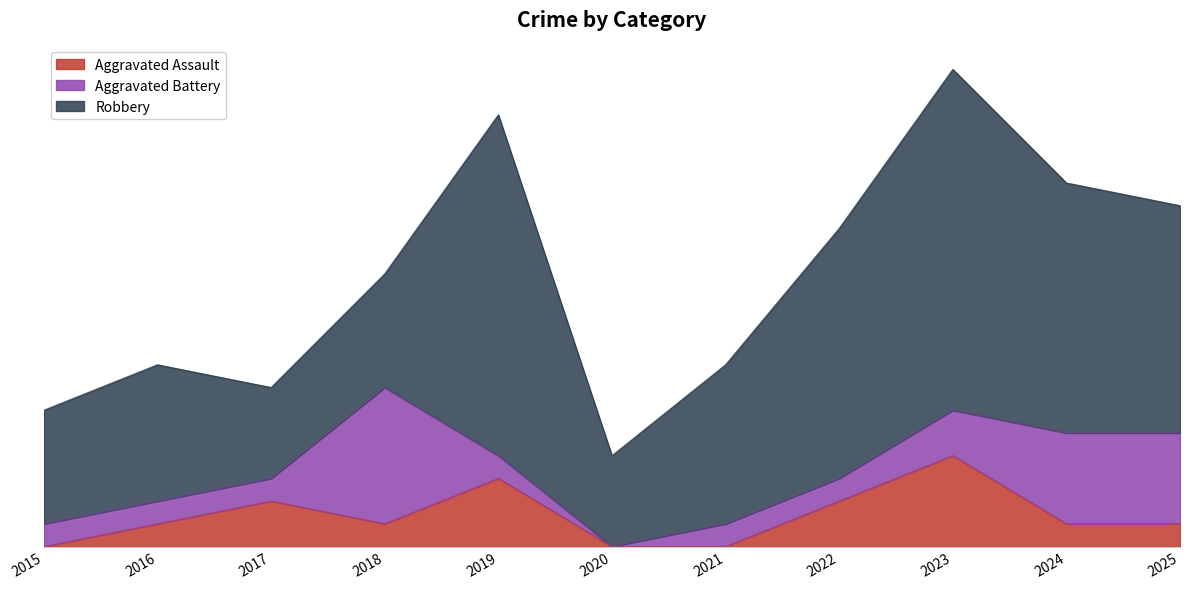

How many times do Aggravated Assault and Aggravated Battery cross each other?

4